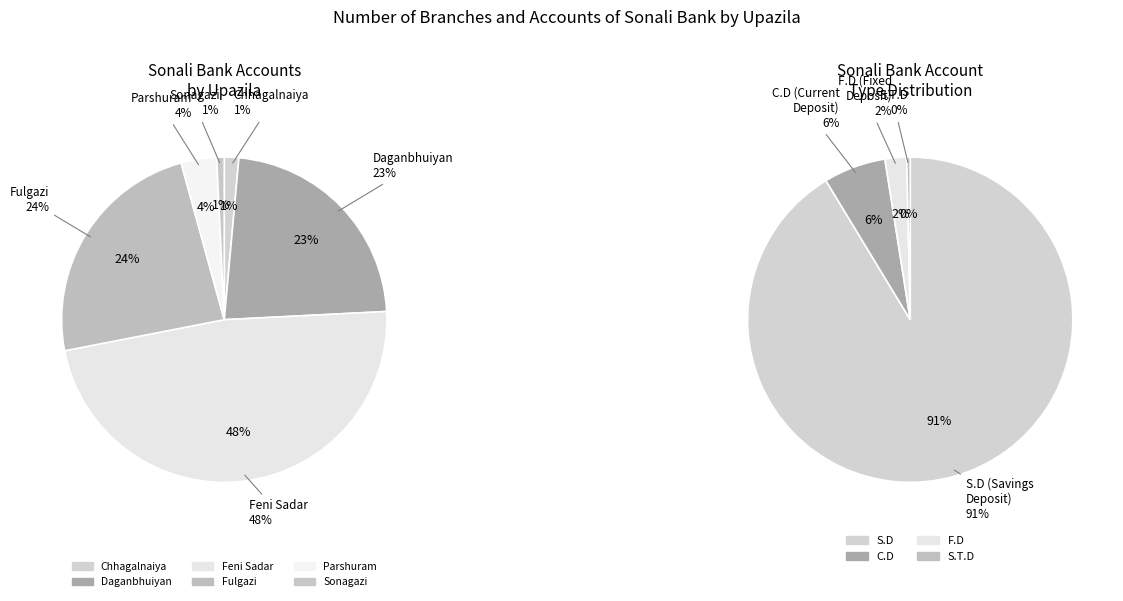

How many segments does this pie chart have?

6